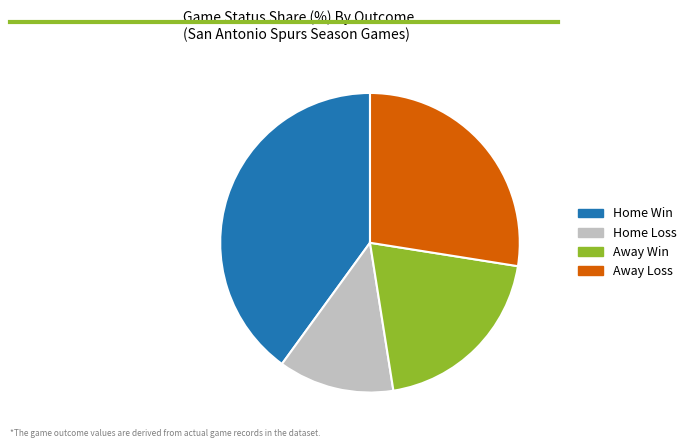

What is the largest slice in the pie chart?

Home Win